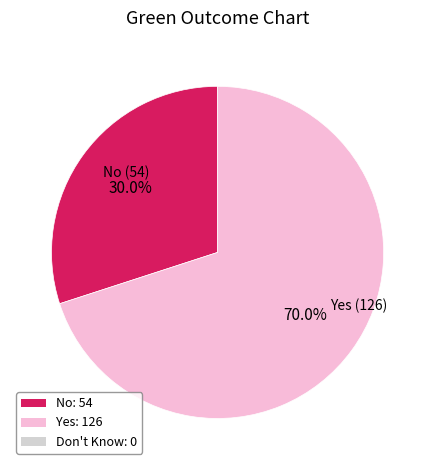

How many slices are in this pie chart?

2